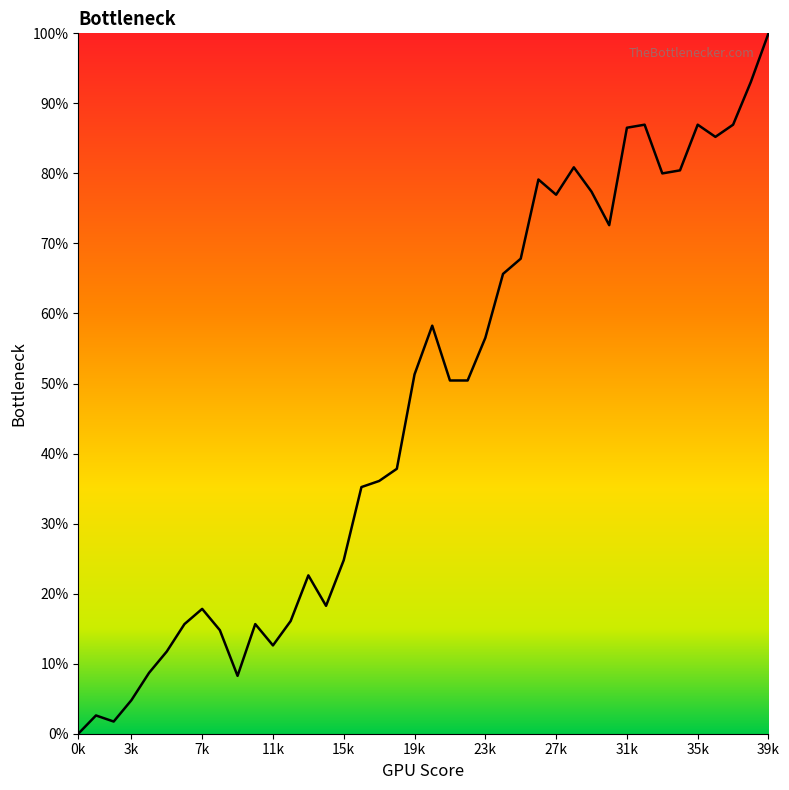

What is the difference between the maximum and minimum values?

100.0